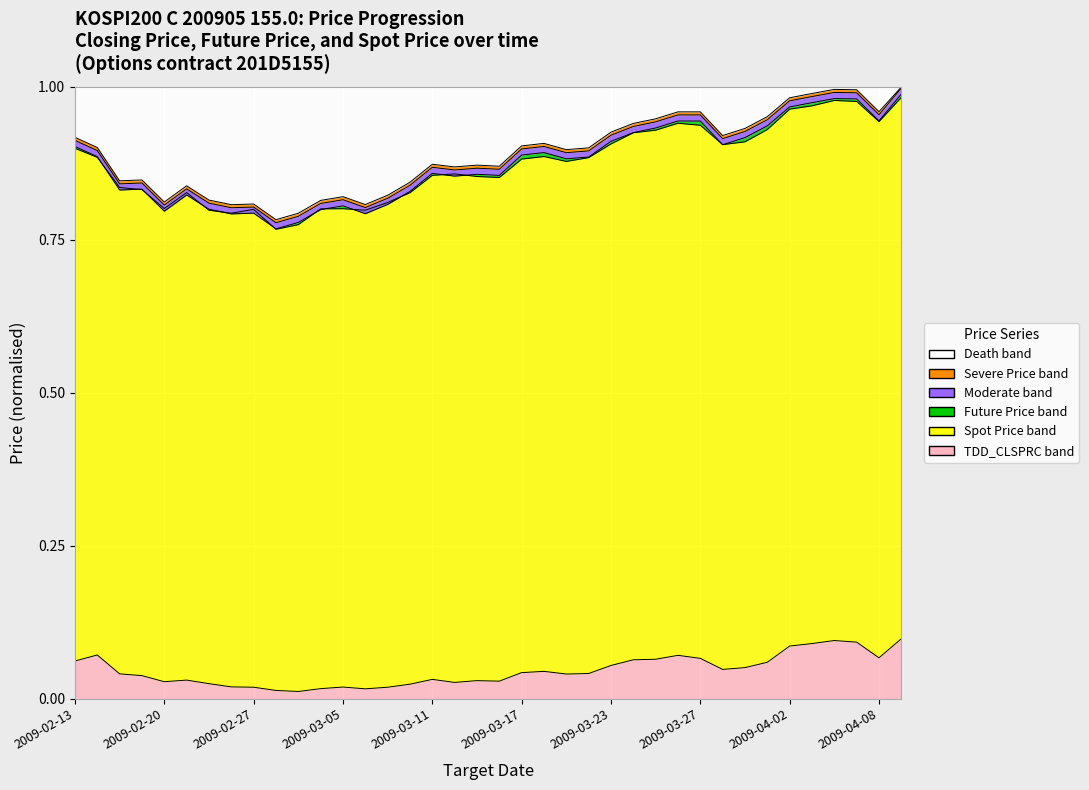

What is the greatest value displayed?

1.0